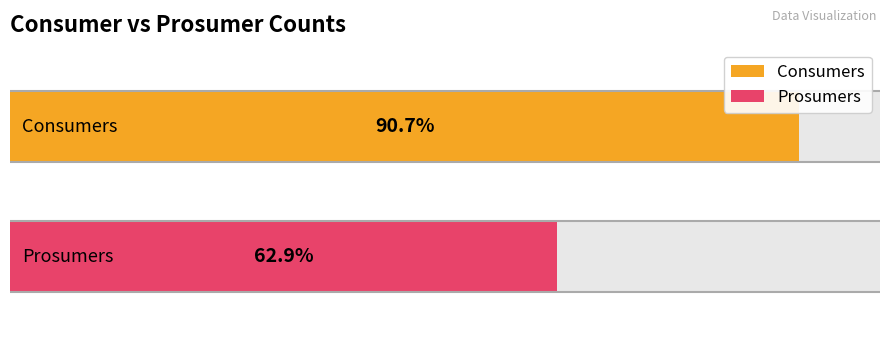

Between 2 and 5, which is larger?

2